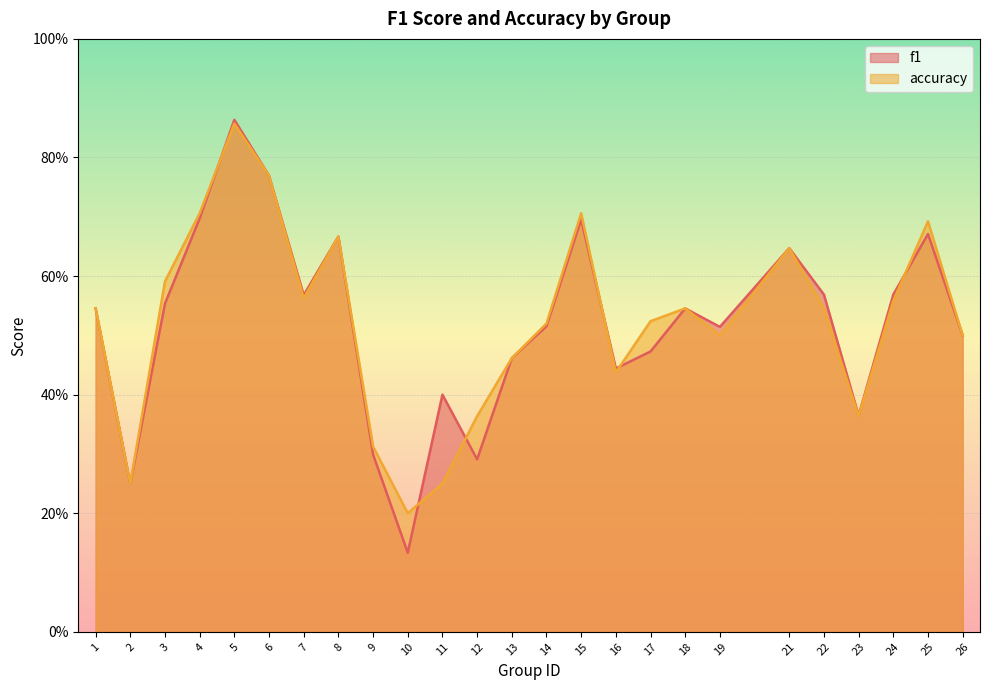

Which series ends up on top after the final intersection of f1 and accuracy?

accuracy